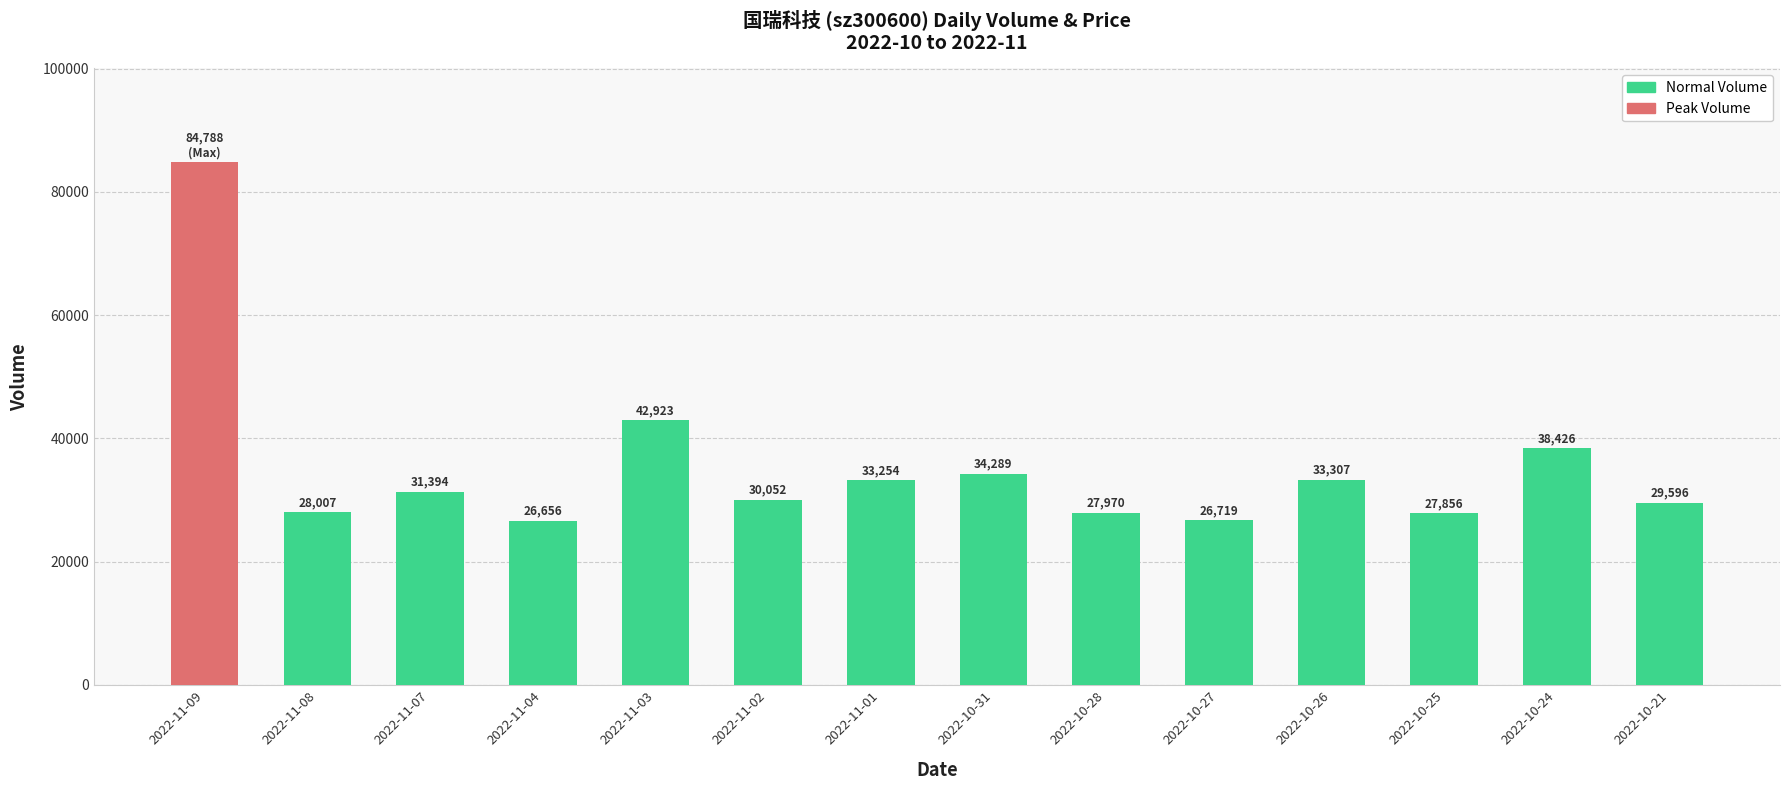

The value at 2022-11-08 is 28007. True or false?

True